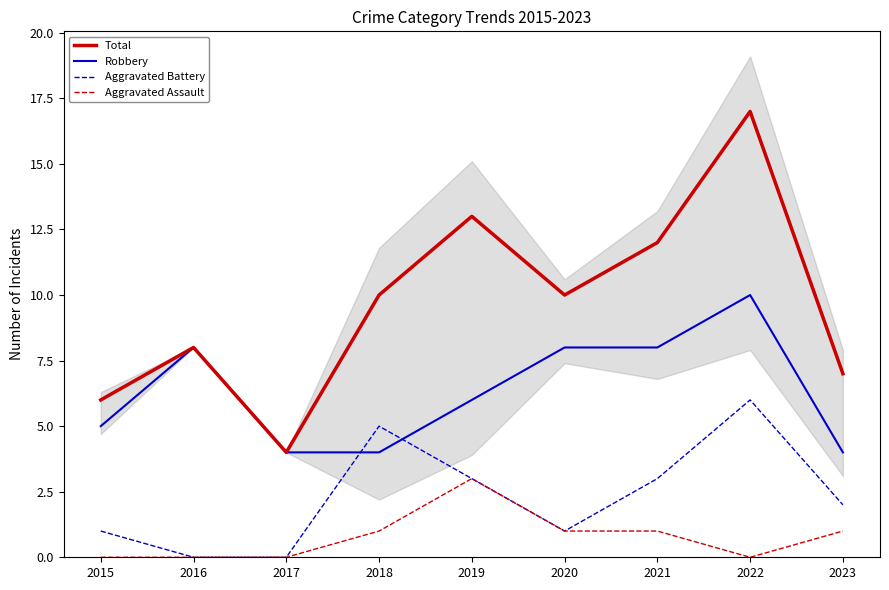

What is the difference between the Aggravated Battery values at 2015 and 2023?

1